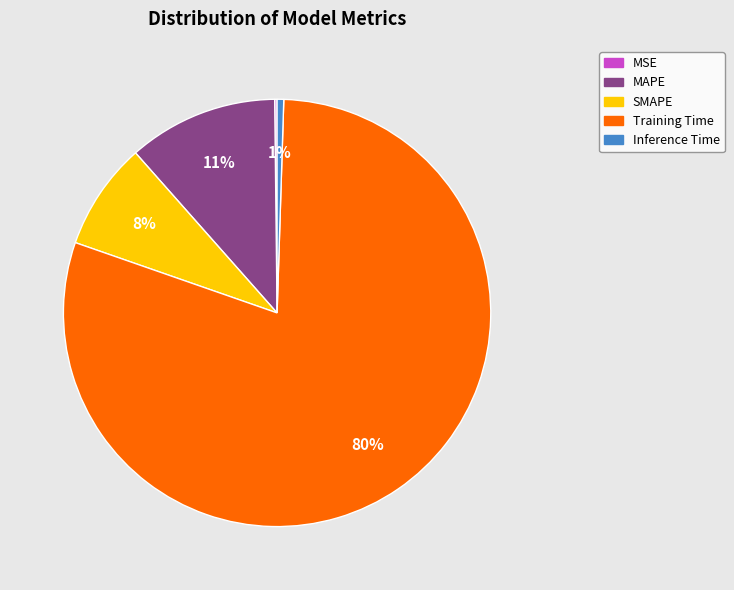

Is Training Time the majority of the pie?

Yes